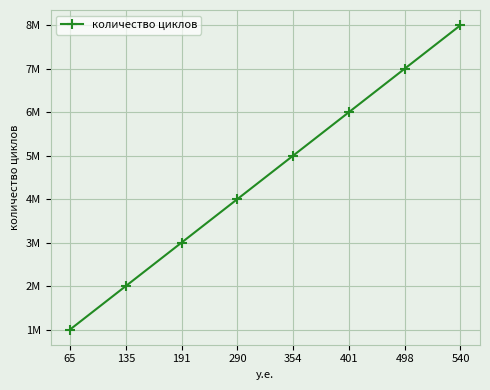

Which label corresponds to the largest value in the chart?

540